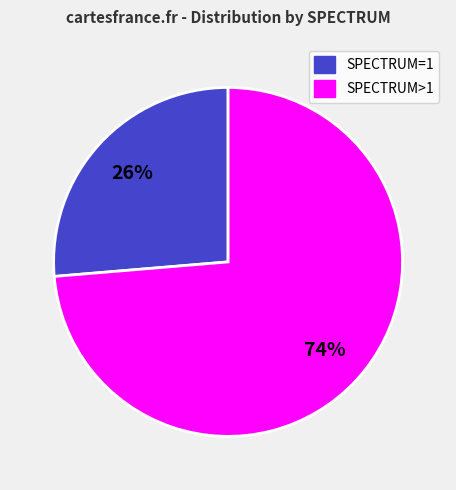

To the nearest percent, what is the average slice percentage?

50%